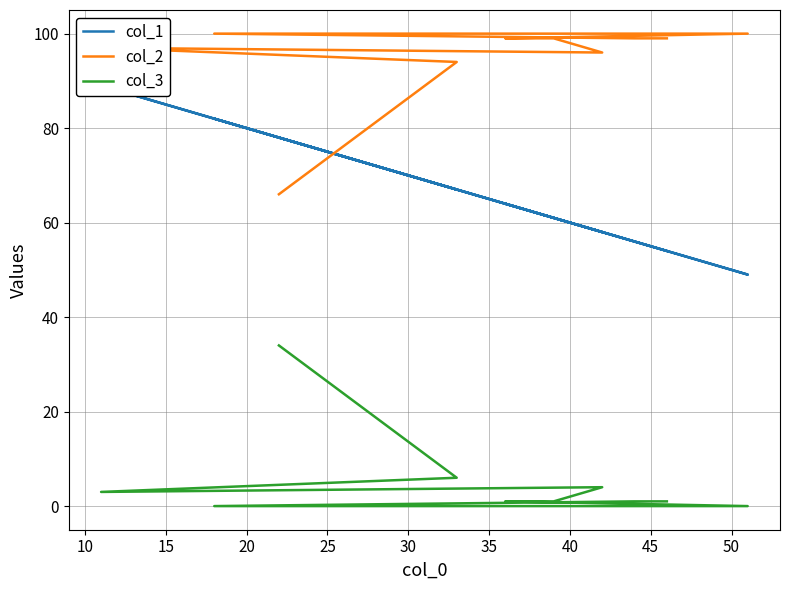

What is the spread (max minus min) of values at 45?

98